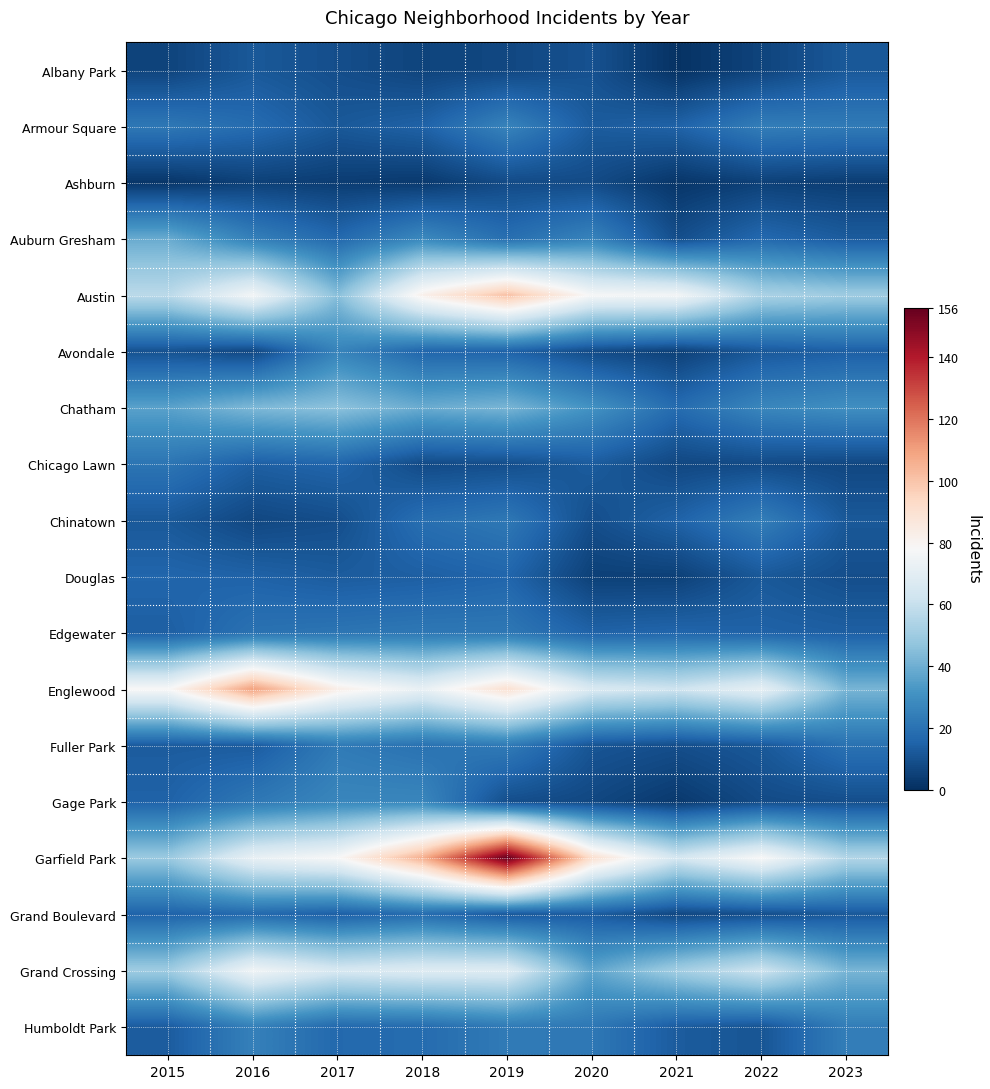

Which series has the largest range (max minus min)?

Garfield Park